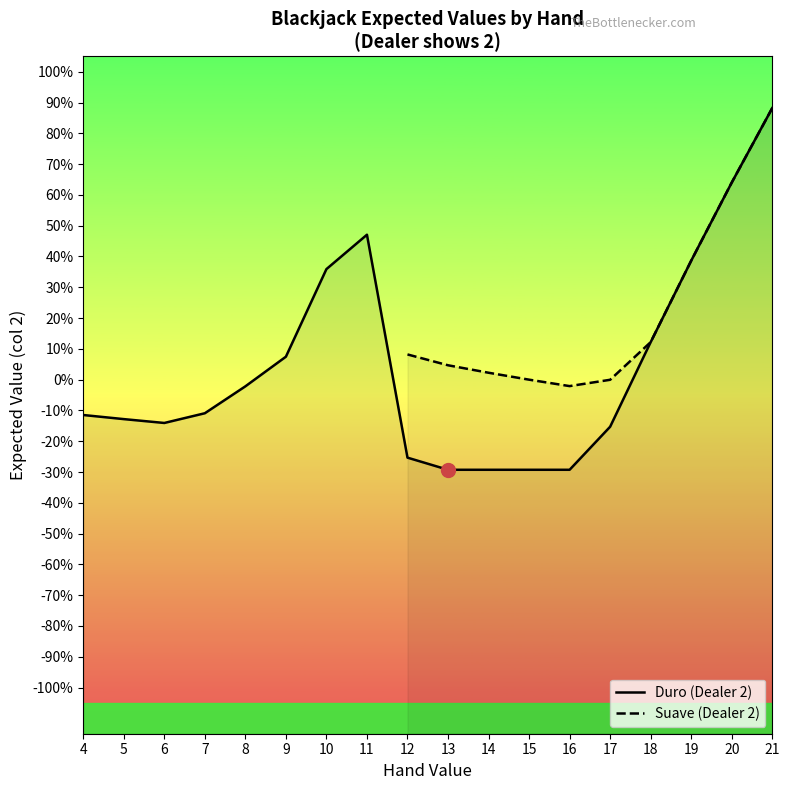

Does the chart display data point markers on the line(s)?

No